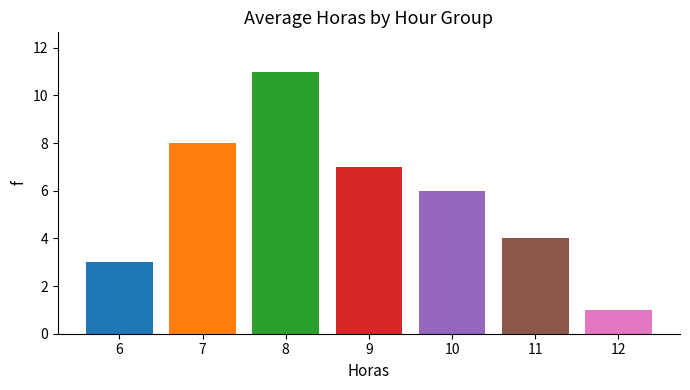

Does the chart contain stacked bars?

No